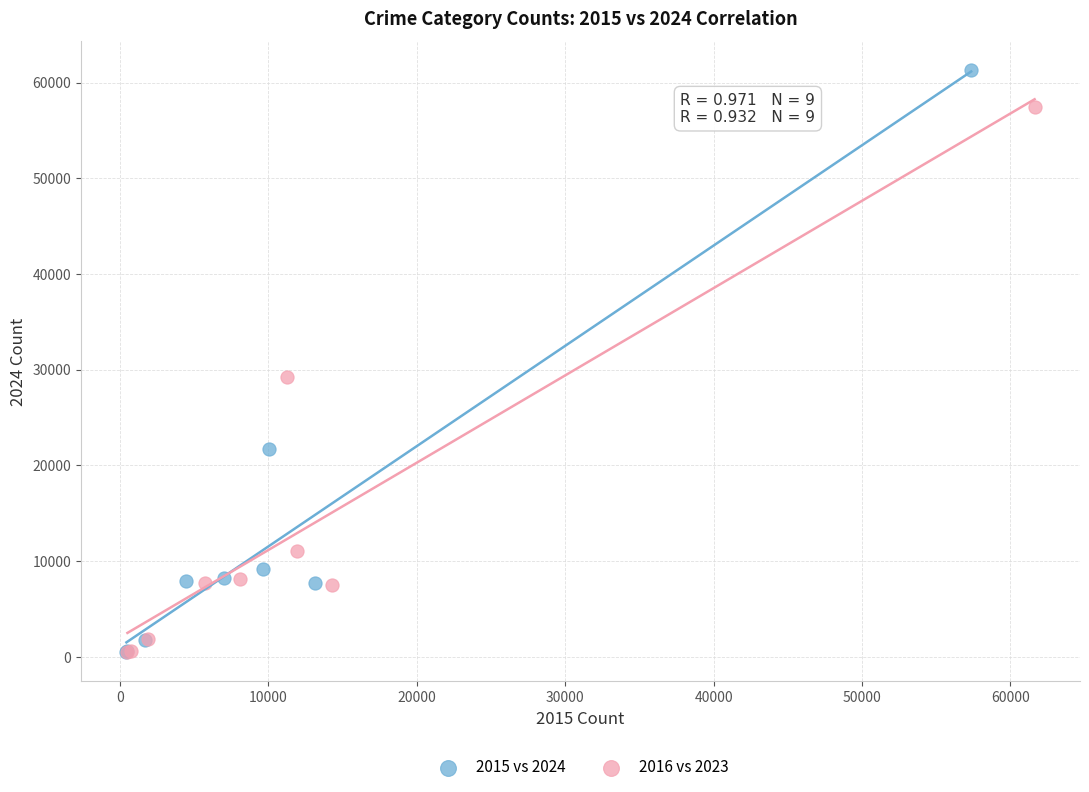

Which series reaches the maximum Y coordinate?

2015 vs 2024